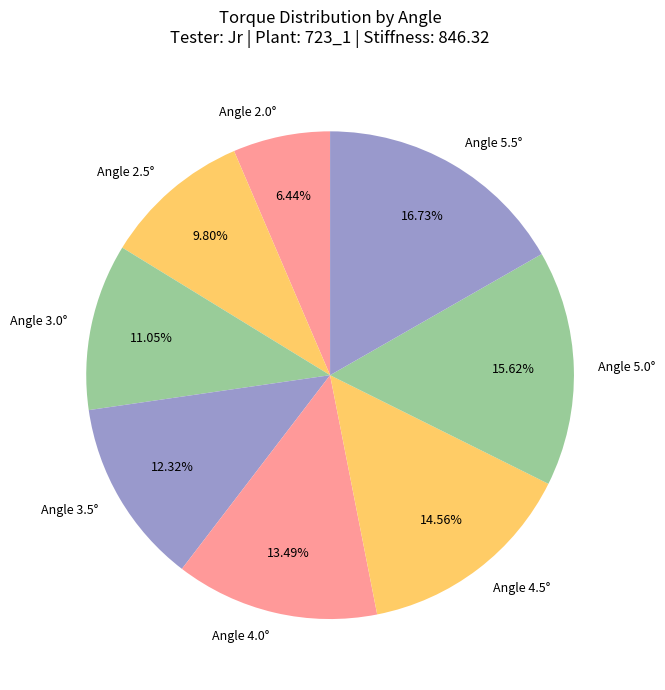

Between Angle 2.0° and Angle 3.5°, which is larger?

Angle 3.5°